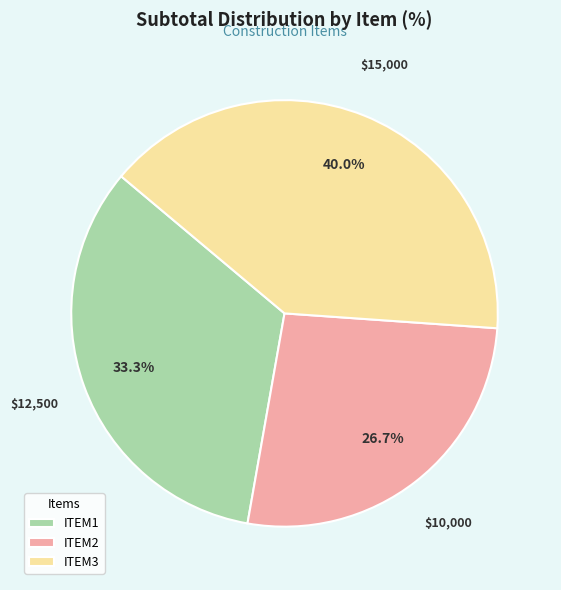

To the nearest percent, what is the combined percentage of ITEM2 and ITEM1?

60%